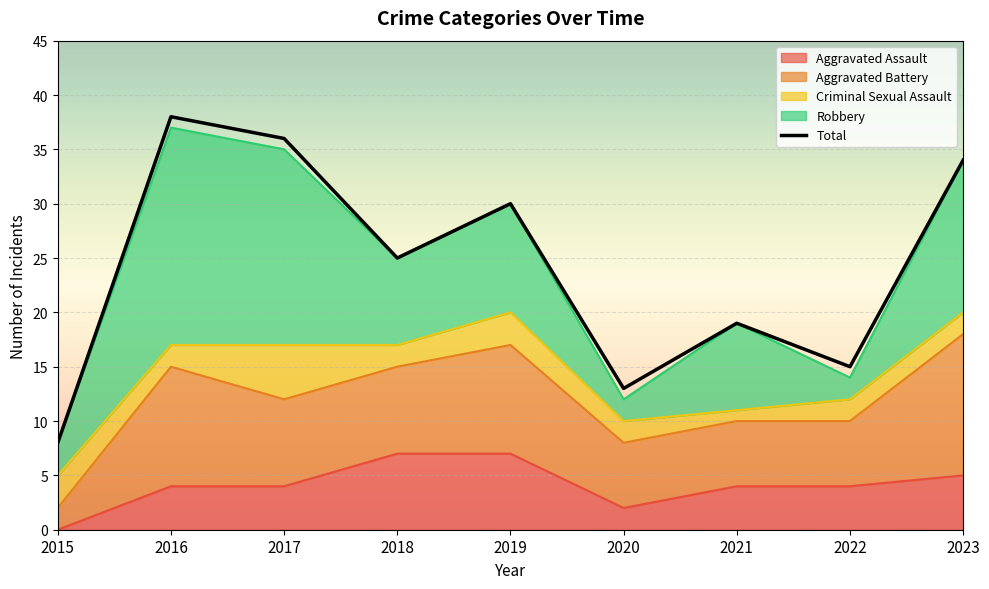

Does the chart display data point markers on the line(s)?

No